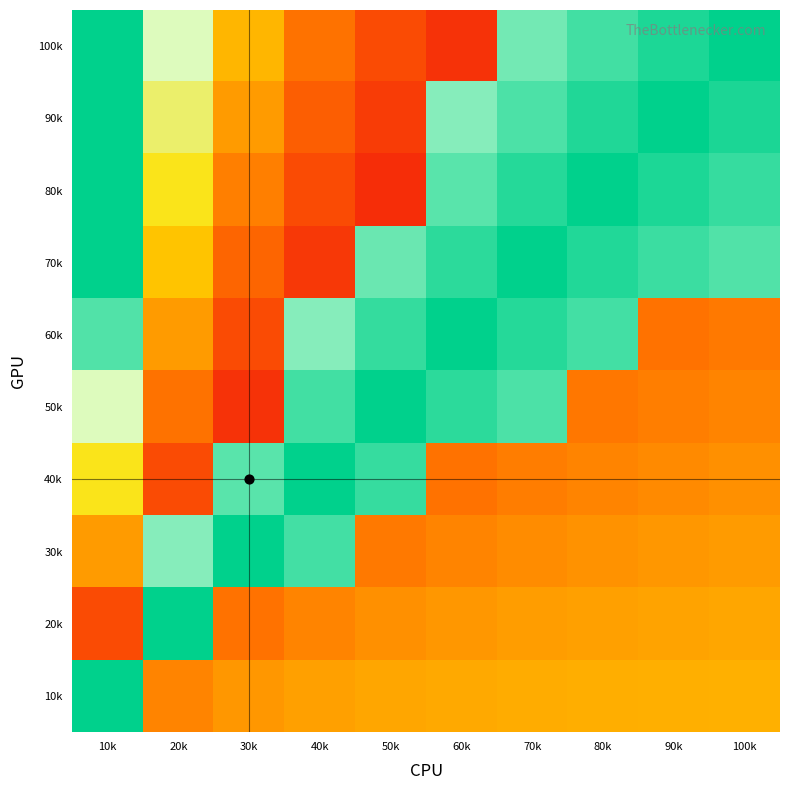

Reading right to left, list all the values displayed in this chart.

row_0: 9.0	8.7	8.4	7.9	1.7	2.2	3.0	4.2	6.7	14.2
row_1: 8.7	9.0	8.7	8.3	7.8	1.9	2.6	3.7	6.0	12.7
row_2: 8.5	8.7	9.0	8.6	8.2	1.6	2.2	3.2	5.2	11.2
row_3: 8.2	8.4	8.7	9.0	8.6	8.0	1.9	2.7	4.5	9.7
row_4: 3.1	3.0	8.4	8.6	9.0	8.5	7.8	2.2	3.7	8.2
row_5: 3.3	3.2	3.1	8.3	8.6	9.0	8.4	1.7	3.0	6.7
row_6: 3.5	3.5	3.3	3.2	3.0	8.5	9.0	8.2	2.2	5.2
row_7: 3.7	3.7	3.6	3.5	3.3	3.1	8.4	9.0	7.8	3.7
row_8: 3.9	3.9	3.8	3.8	3.7	3.5	3.3	3.0	9.0	2.2
row_9: 4.1	4.1	4.1	4.1	4.0	3.9	3.8	3.7	3.3	9.0